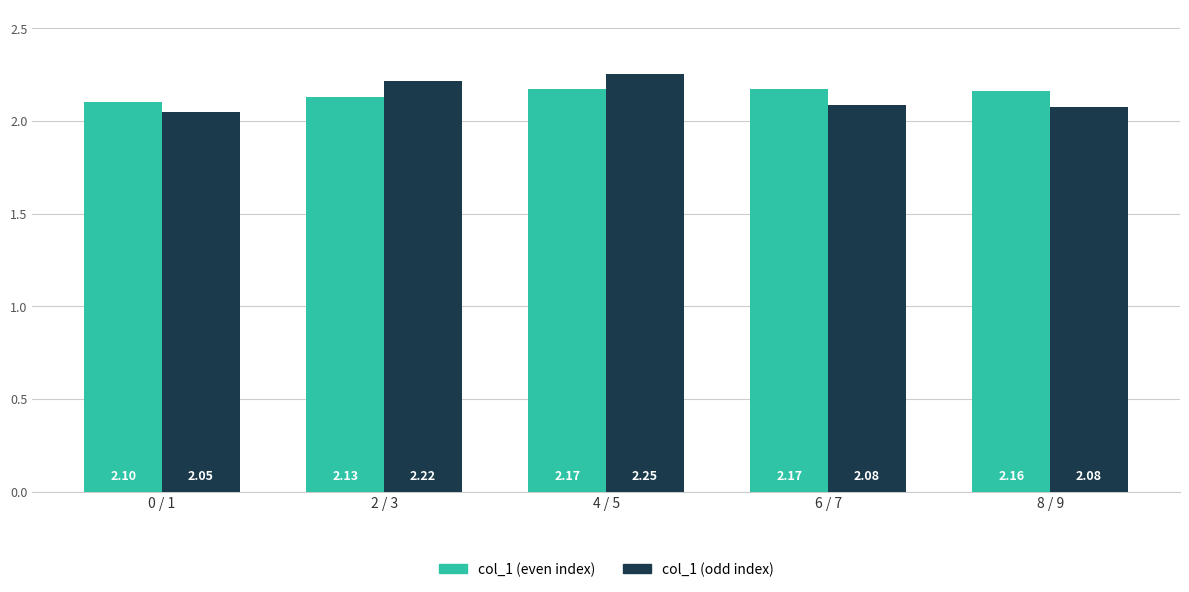

At which category is the sum across all series the highest?

4 / 5